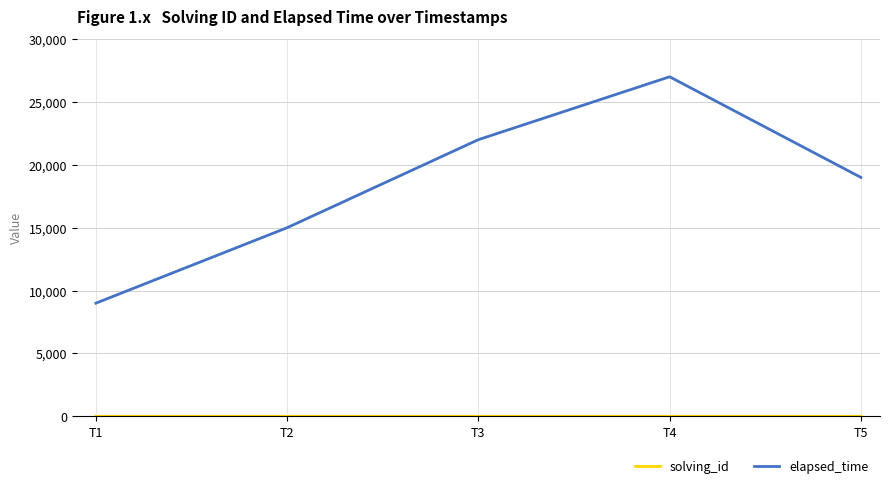

The value of elapsed_time at T5 is 19000. True or false?

True